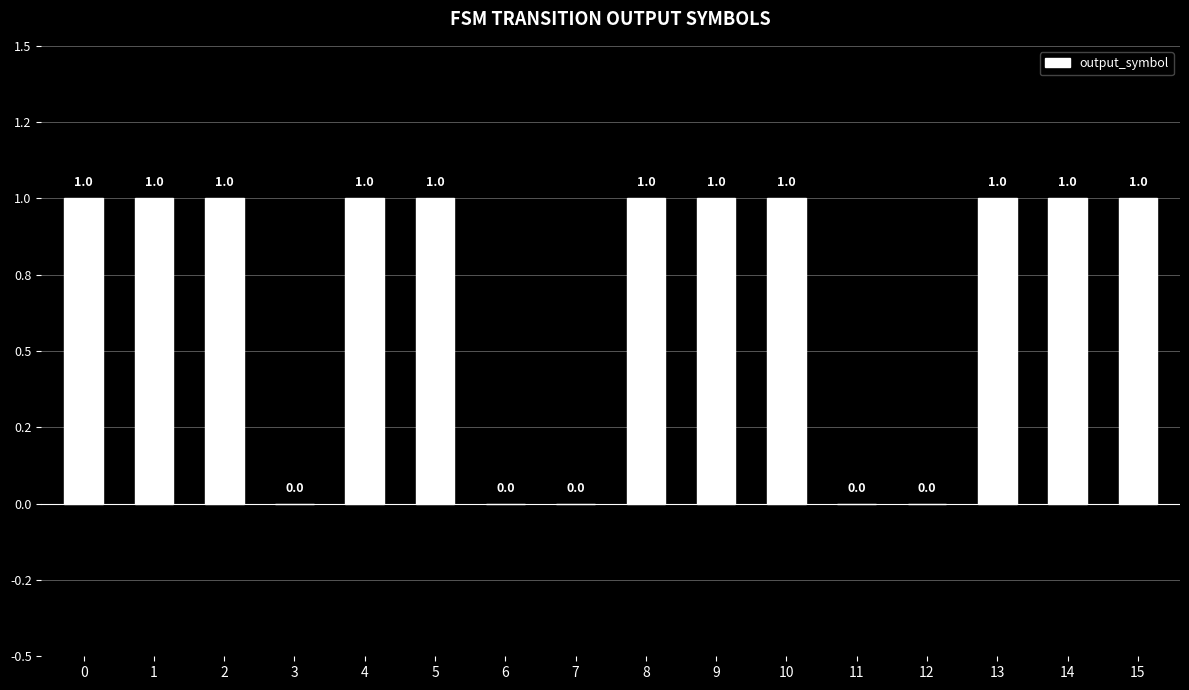

Are the bars horizontal?

No